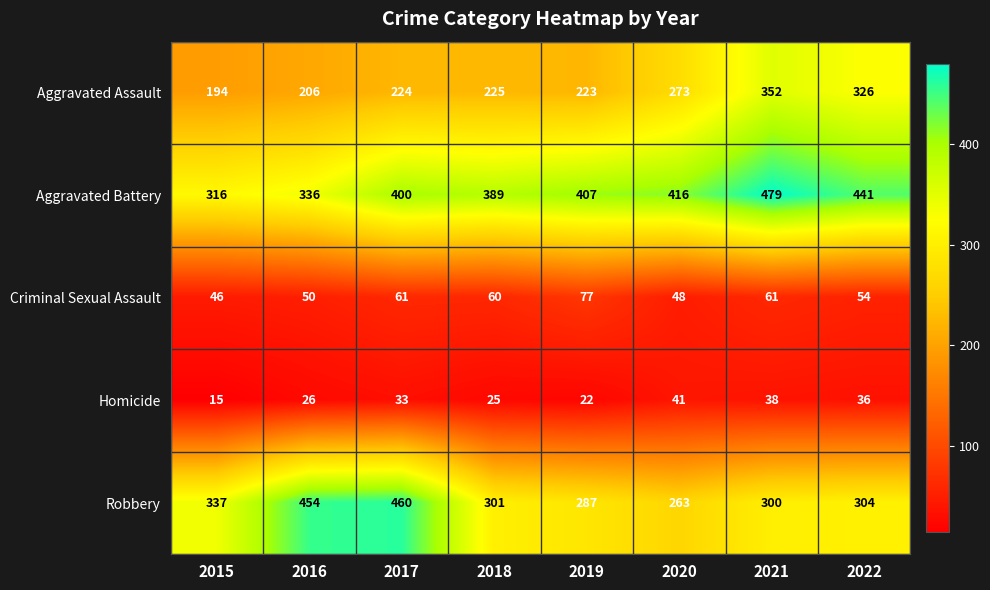

Rank the series at 2019 from highest to lowest value.

Aggravated Battery, Robbery, Aggravated Assault, Criminal Sexual Assault, Homicide